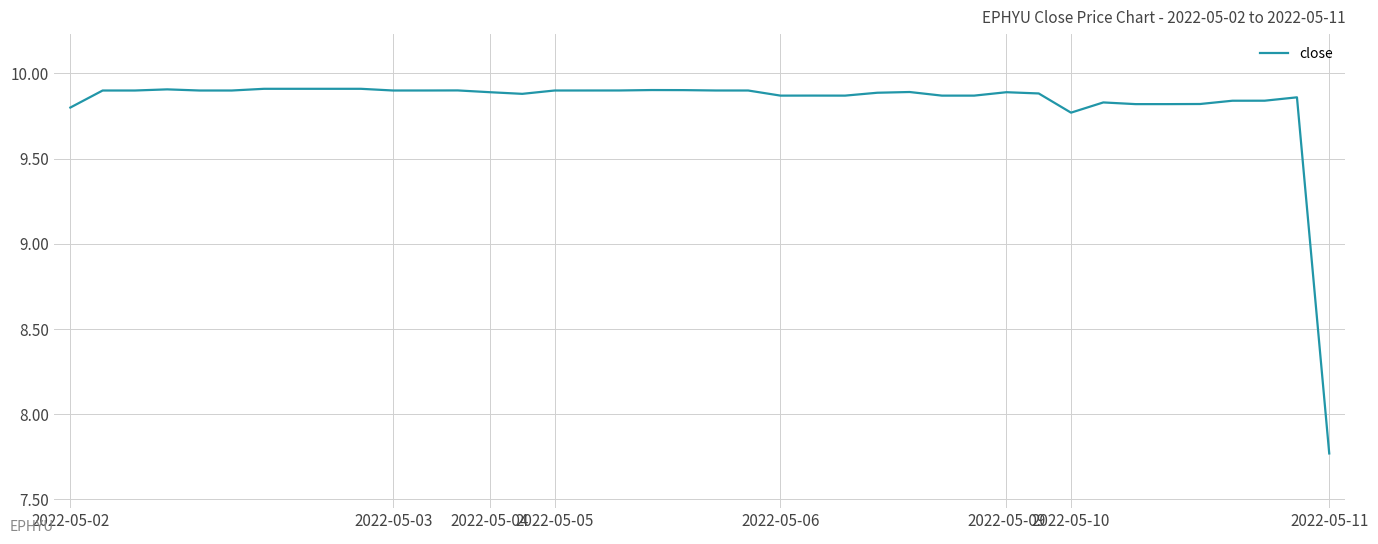

What is the difference between the maximum and minimum values?

2.1